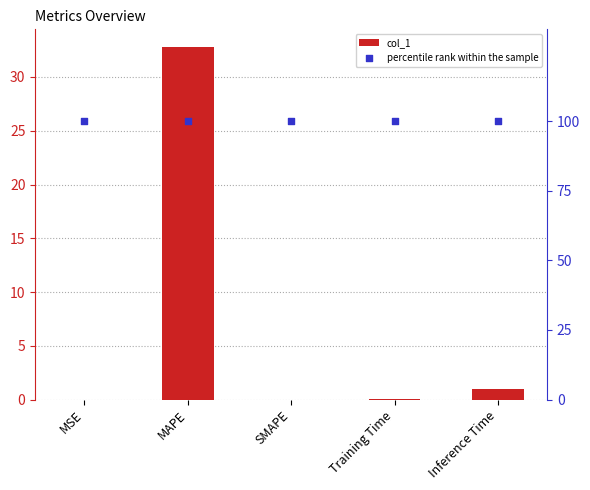

Which series reaches the minimum Y coordinate?

col_1